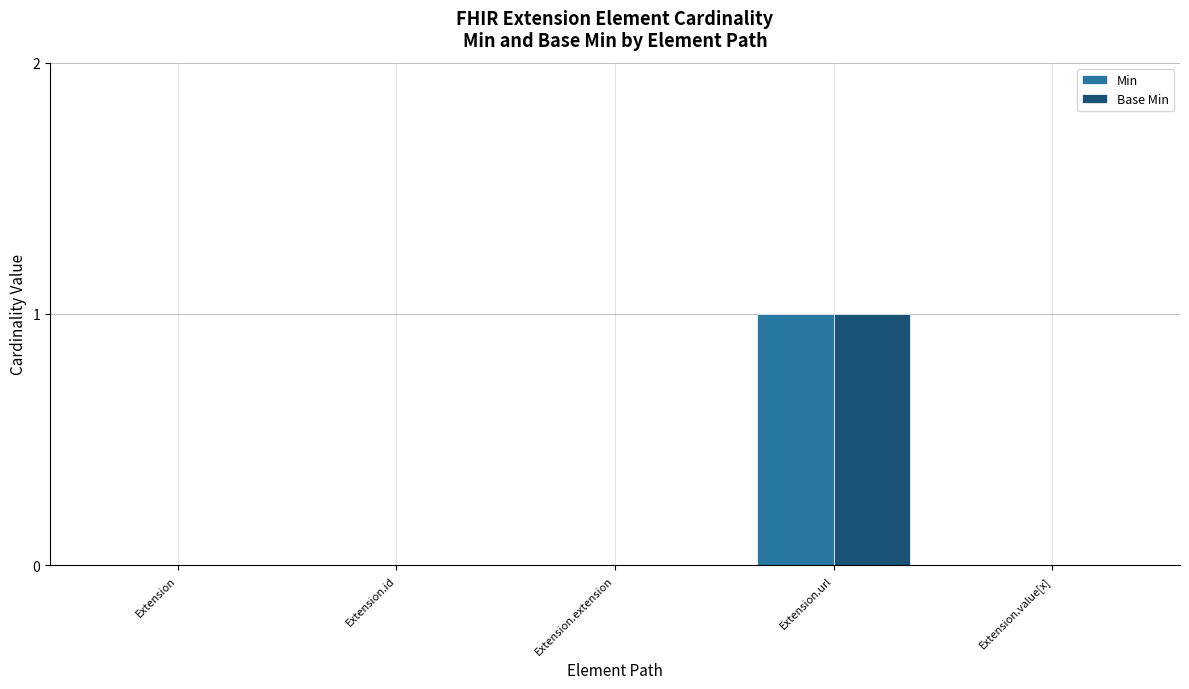

At which category is the sum across all series the highest?

Extension.url